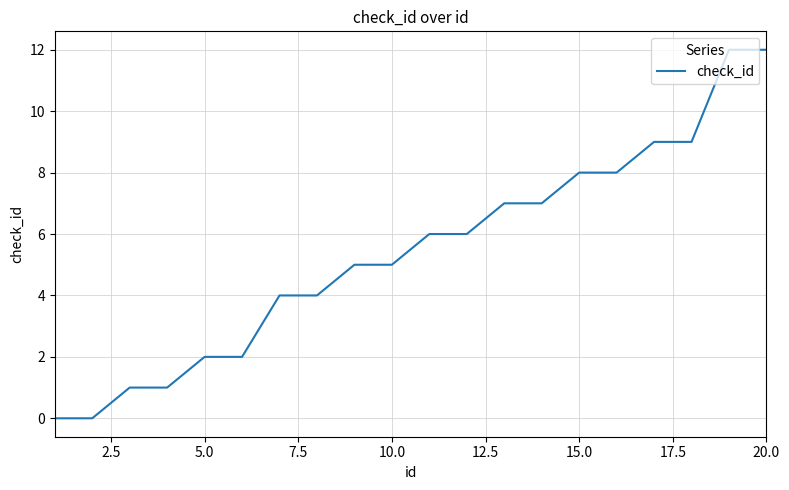

What is the maximum value shown in the chart?

12